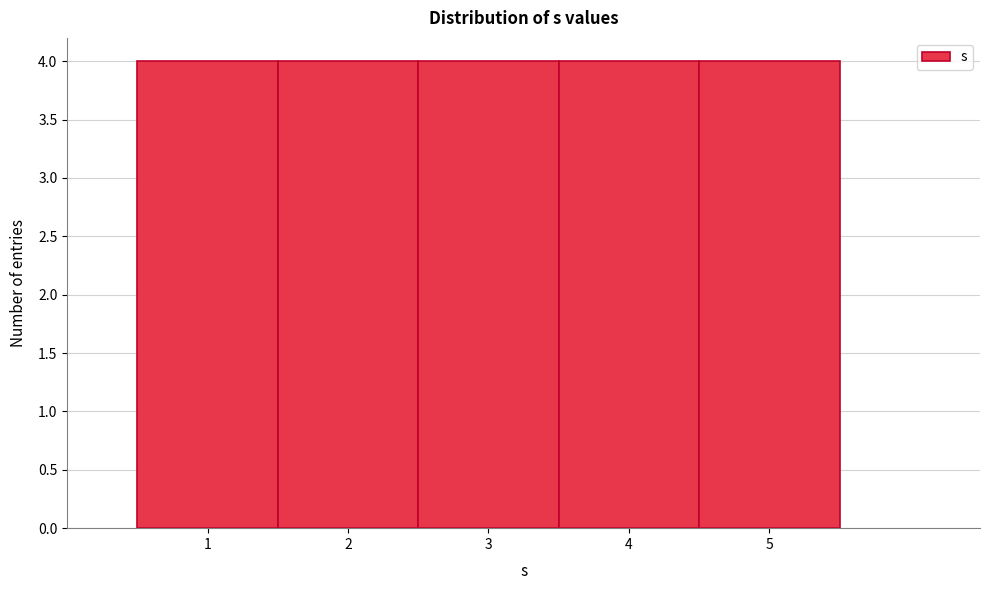

Reading left to right, transcribe this chart: for each bar, give the range it covers on the x-axis and its height. The values are not printed on the chart, so give them approximately, as read against the axis.

0.5 to 1.5: 4
1.5 to 2.5: 4
2.5 to 3.5: 4
3.5 to 4.5: 4
4.5 to 5.5: 4